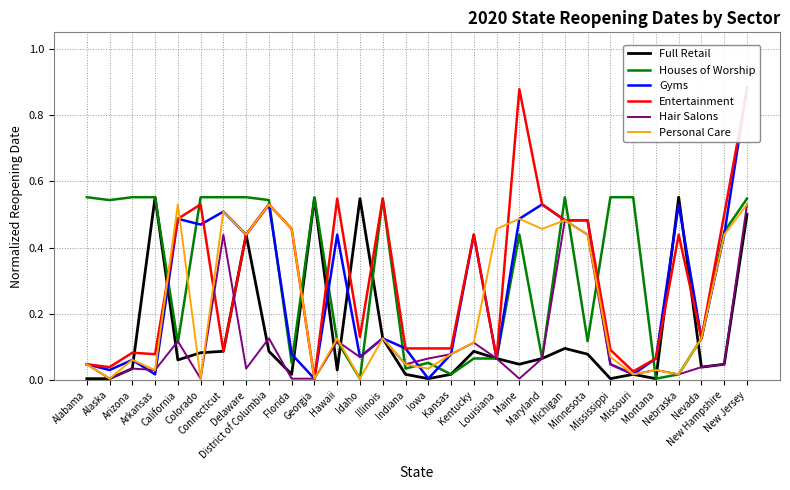

Which series has the largest range (max minus min)?

Gyms